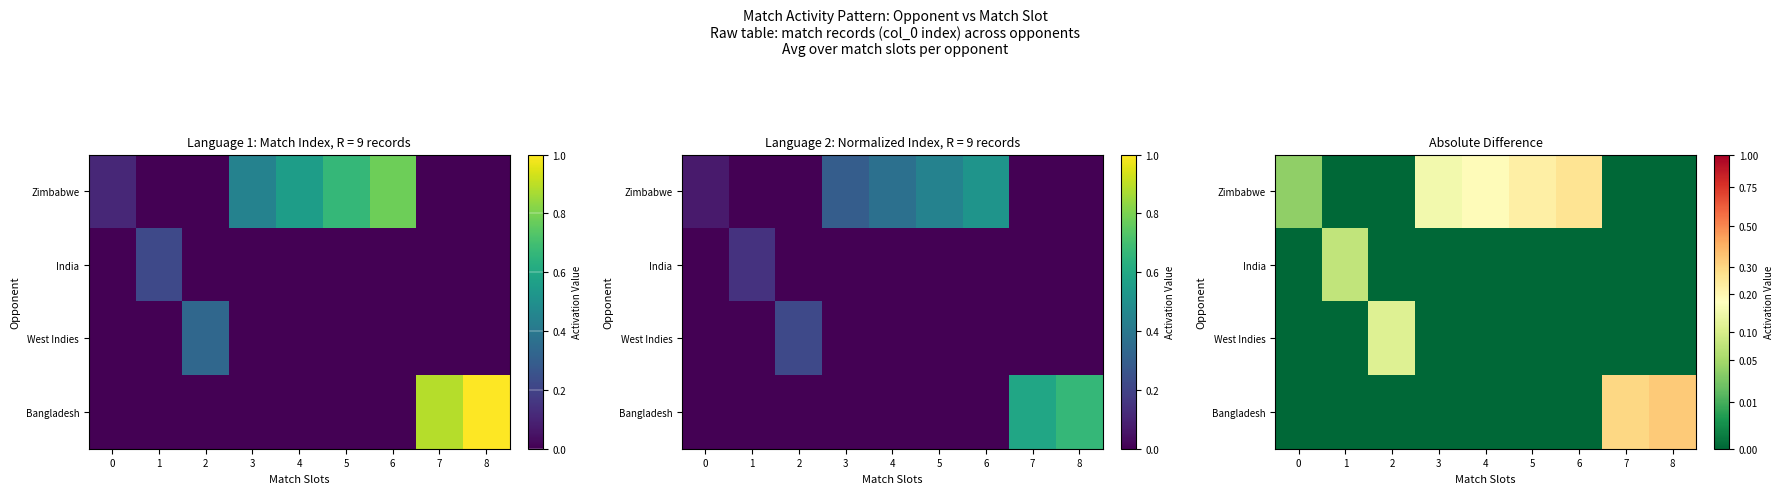

What is the total value across all series at 6?

0.3